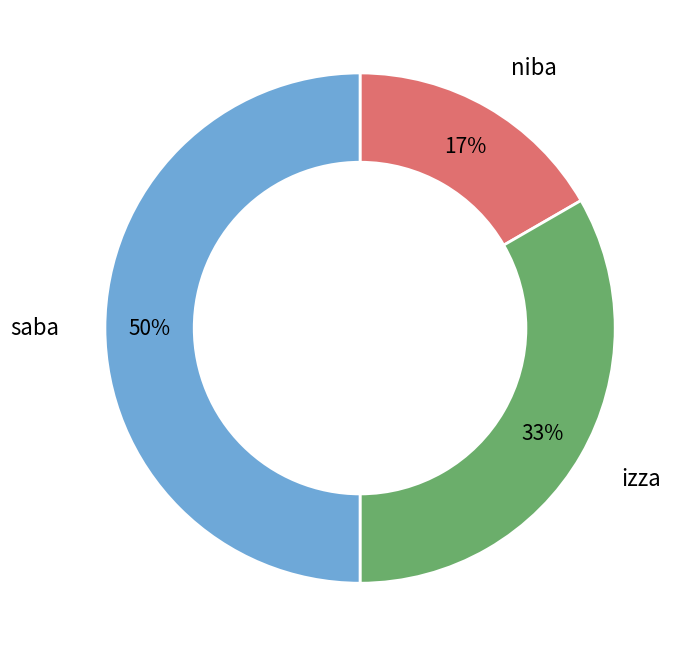

Is the sum of izza and saba greater than half?

Yes